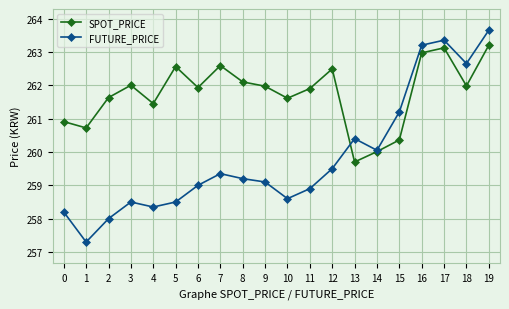

What is the value of the SPOT_PRICE point at the 18th from the left?

263.1